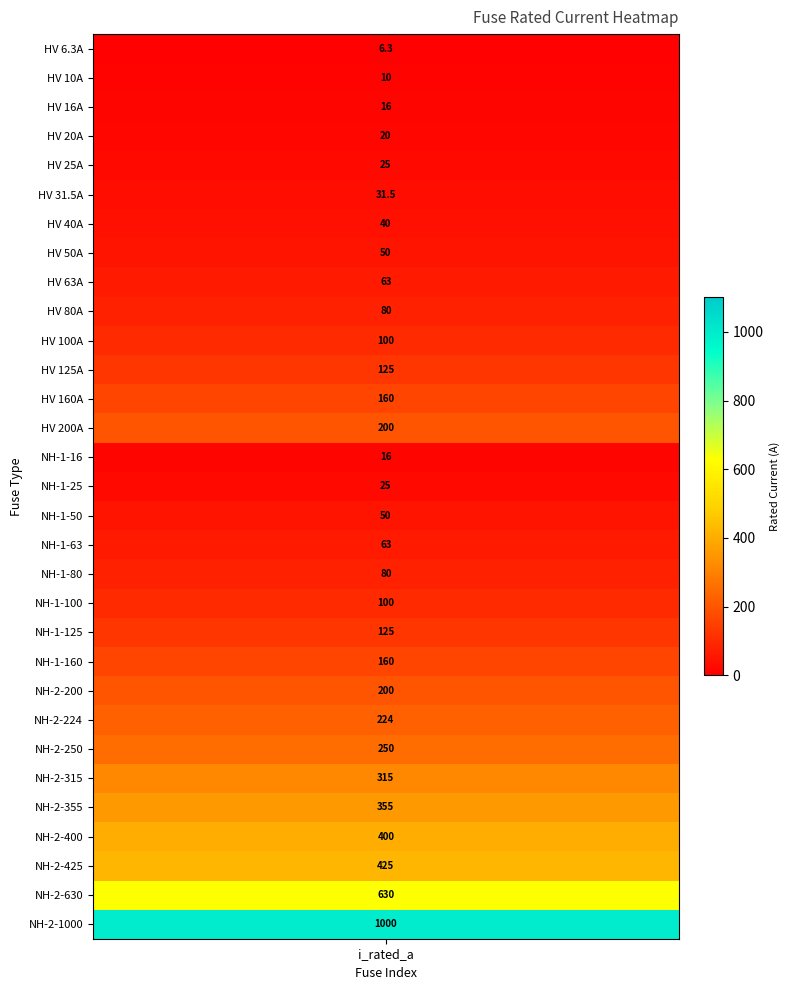

Reading right to left, transcribe all the data shown in this chart.

30=1000.0	29=630.0	28=425.0	27=400.0	26=355.0	25=315.0	24=250.0	23=224.0	22=200.0	21=160.0	20=125.0	19=100.0	18=80.0	17=63.0	16=50.0	15=25.0	14=16.0	13=200.0	12=160.0	11=125.0	10=100.0	9=80.0	8=63.0	7=50.0	6=40.0	5=31.5	4=25.0	3=20.0	2=16.0	1=10.0	i_rated=6.3